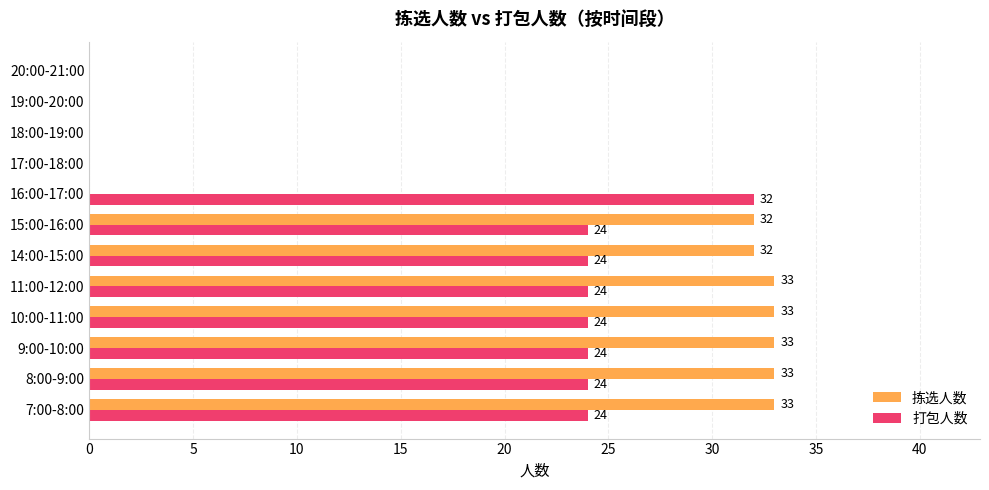

The value of 打包人数 at 8:00-9:00 is 36. True or false?

False